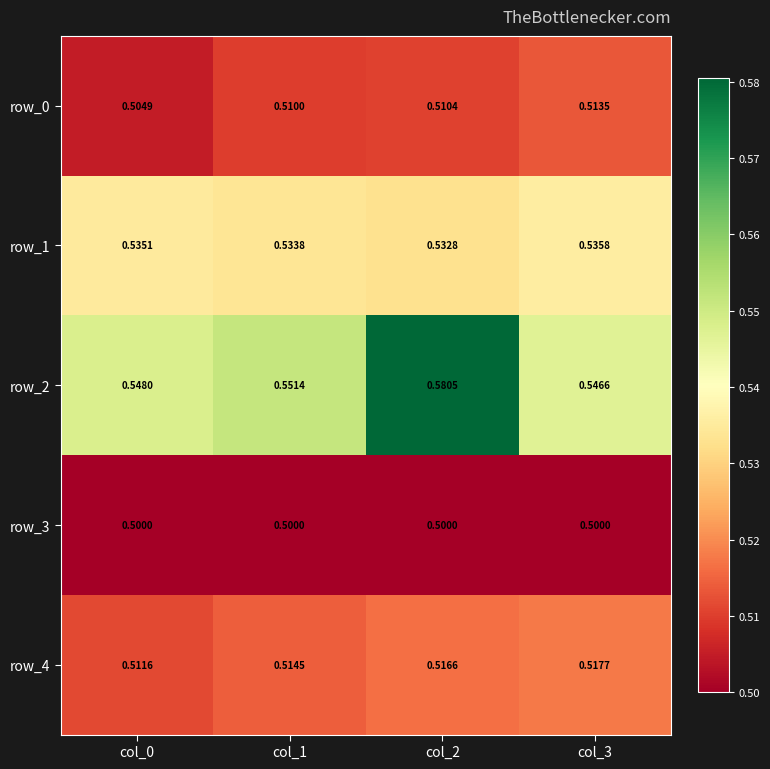

What is the smallest value displayed?

0.5